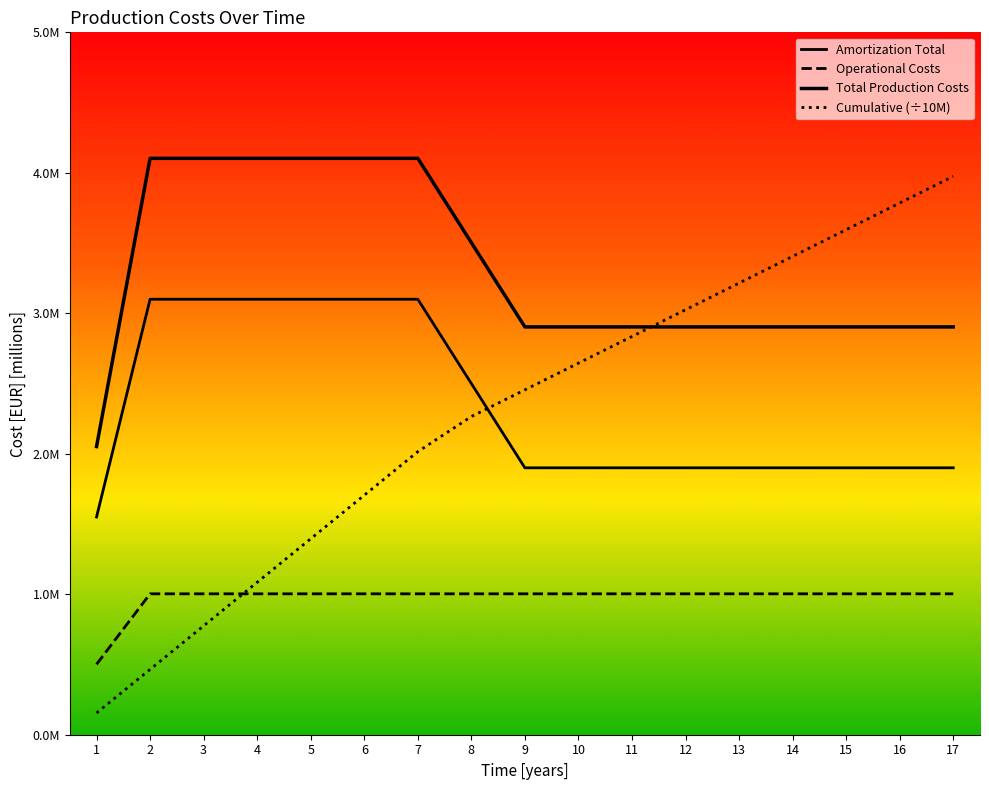

At which label does Total Production Costs reach its peak?

2